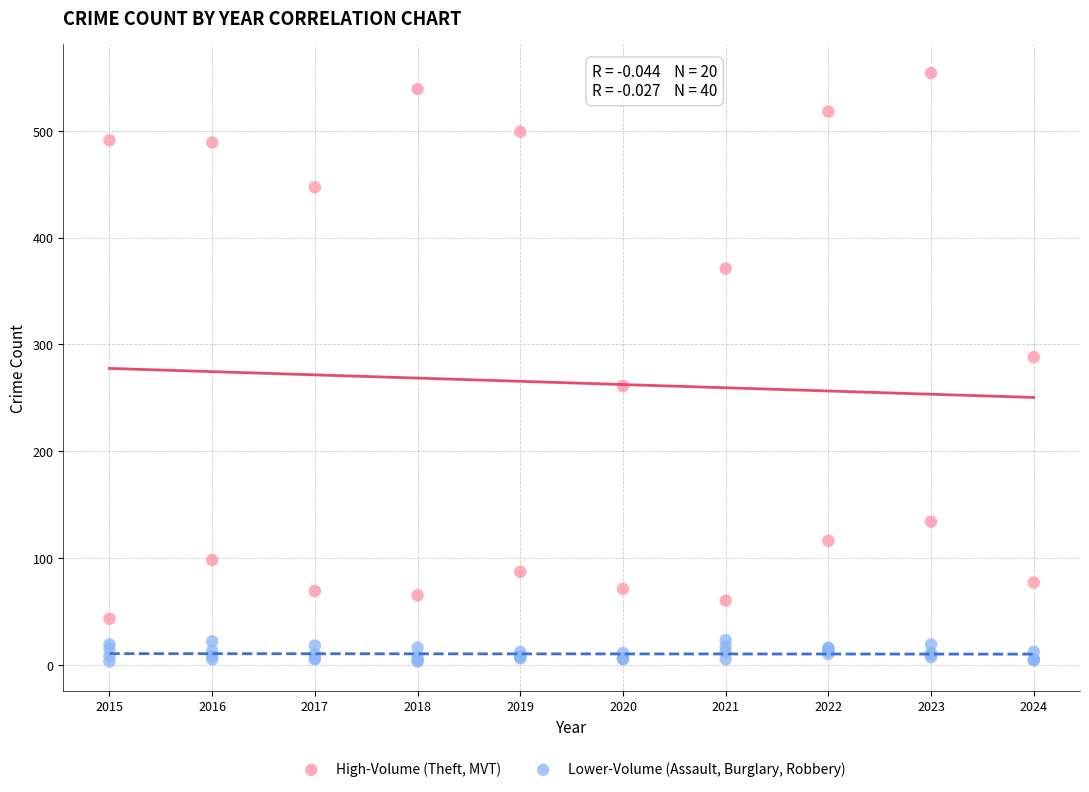

What are all the series names shown in the legend?

High-Volume (Theft, MVT), Lower-Volume (Assault, Burglary, Robbery)